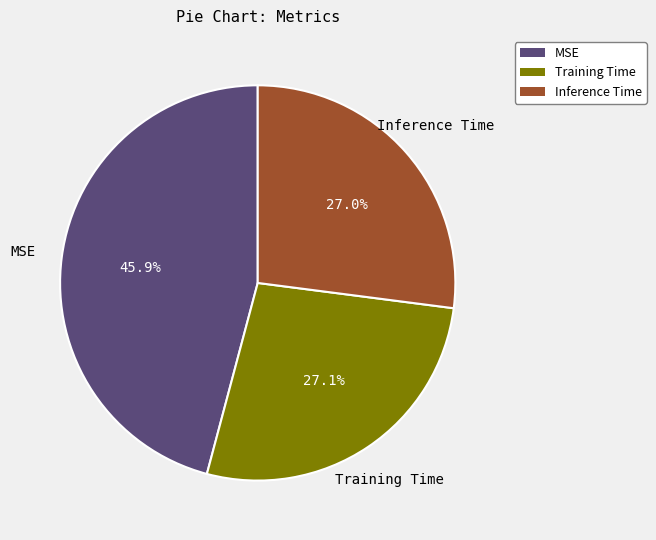

True or false: MSE accounts for 46% of the total.

True